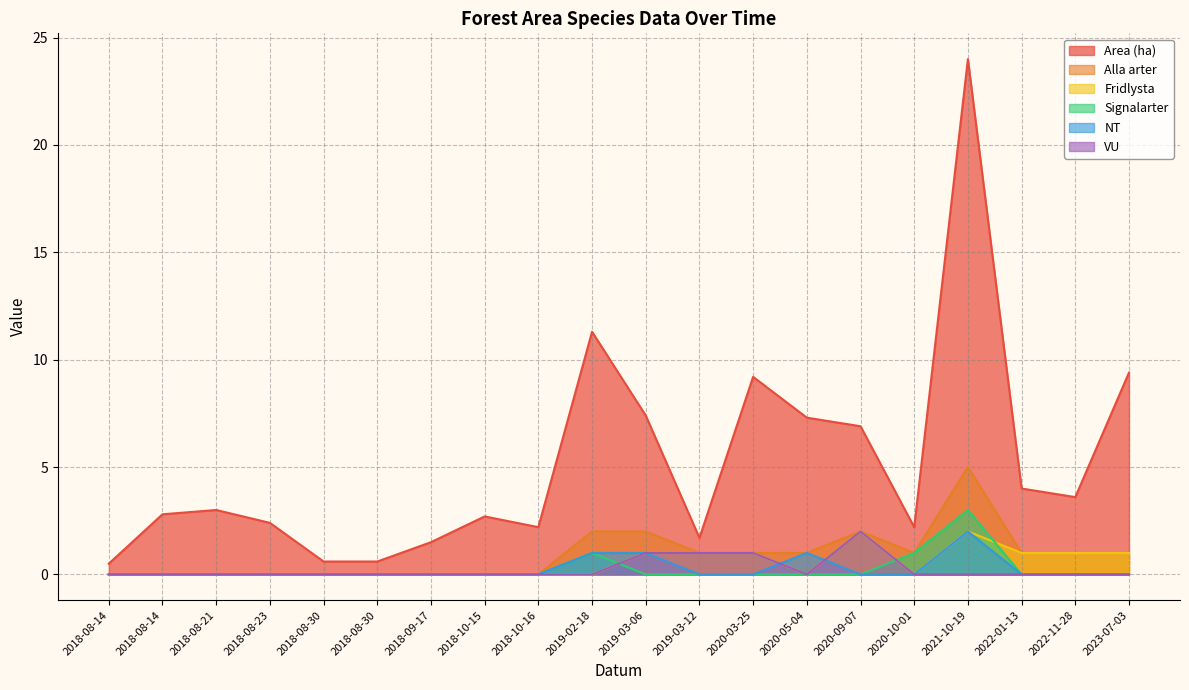

What is the spread (max minus min) of values at 2020-03-25?

9.2